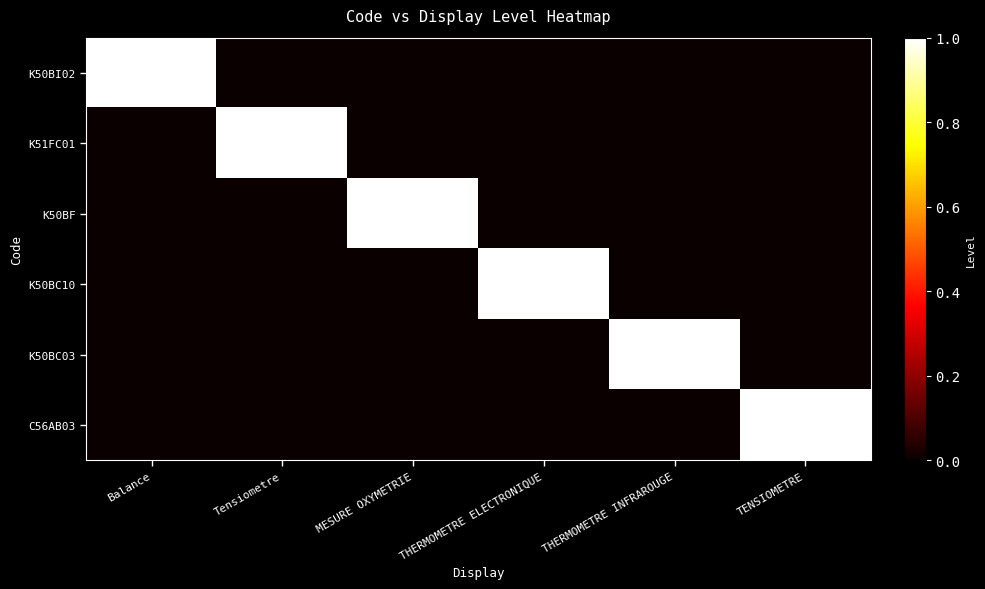

What is the total value across all series at TENSIOMETRE?

1